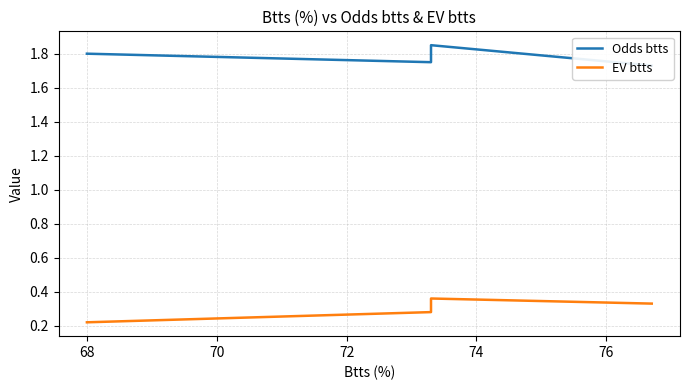

Rank the series by their maximum value, from lowest to highest.

EV btts, Odds btts